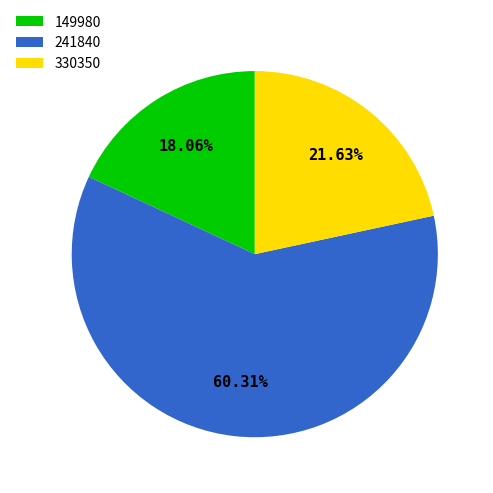

How many segments does this pie chart have?

3